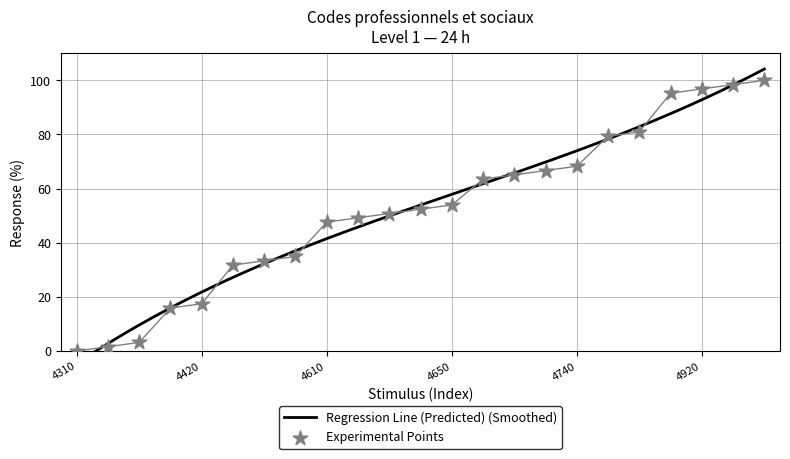

What is the ratio of the value at 4330 to the value at 4530?

0.1